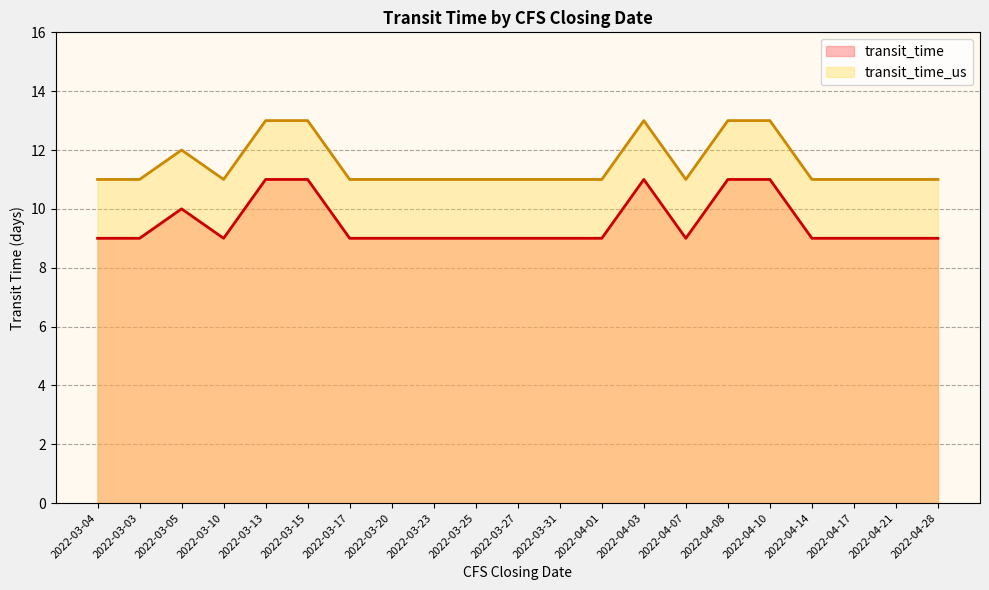

How many categories are shown in the chart?

21